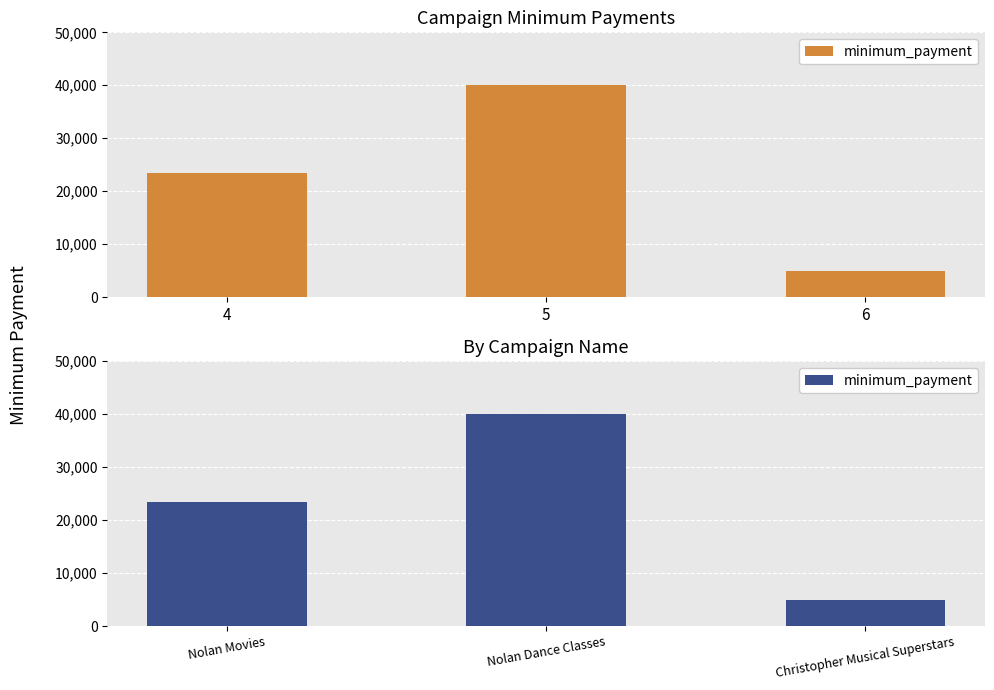

List the labels in order of value, largest first.

Nolan Dance Classes, Nolan Movies, Christopher Musical Superstars